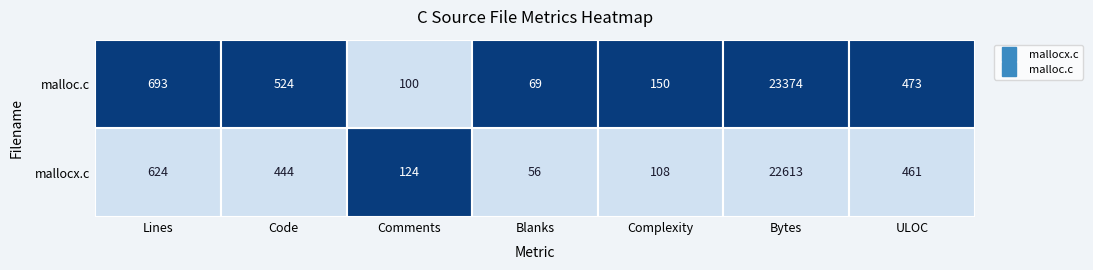

Reading right to left, extract all data points from this chart.

mallocx.c: ULOC=461	Bytes=22613	Complexity=108	Blanks=56	Comments=124	Code=444	Lines=624
malloc.c: ULOC=473	Bytes=23374	Complexity=150	Blanks=69	Comments=100	Code=524	Lines=693